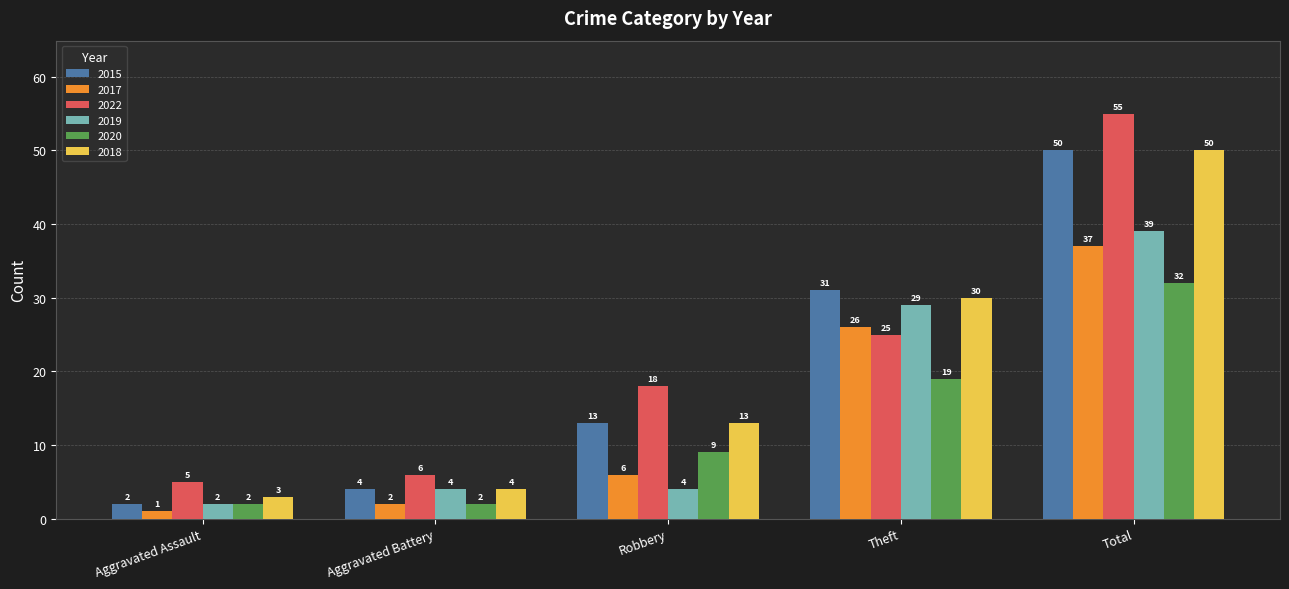

What is the minimum value shown in the chart?

1